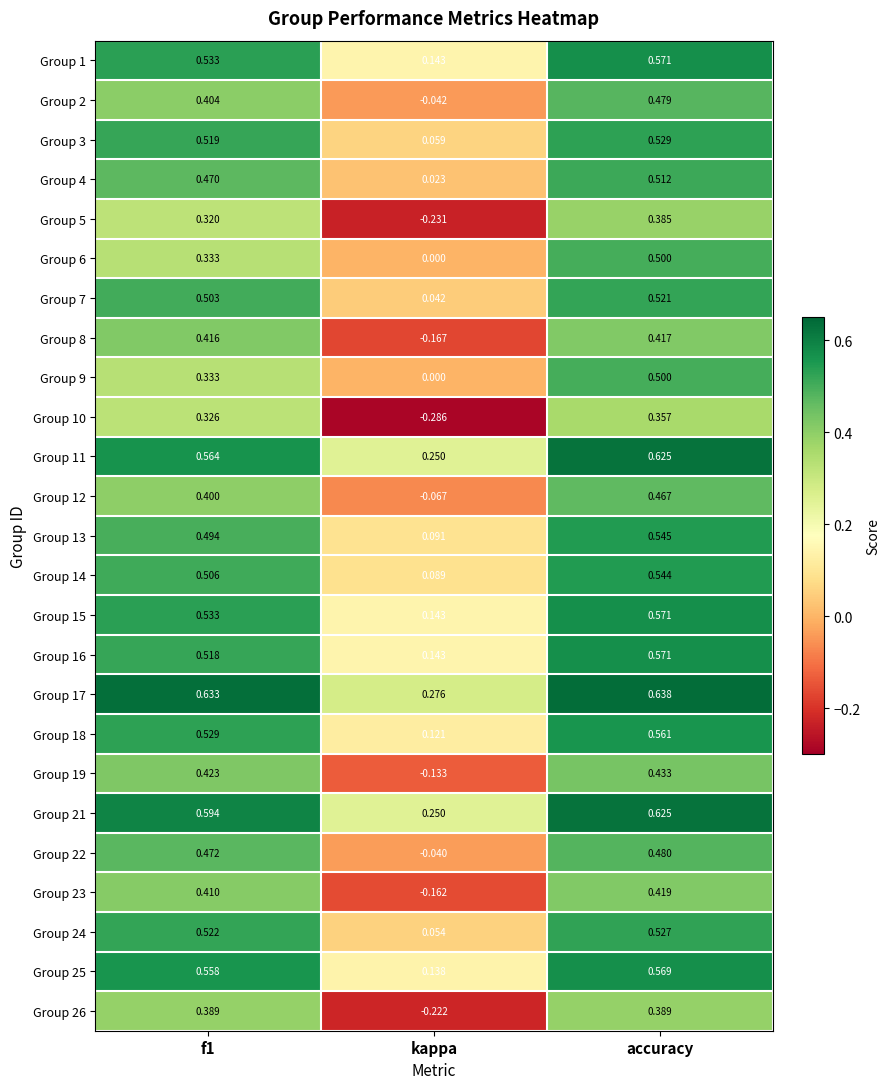

Is the value of Group 11 at accuracy greater than the value of Group 5 at f1?

Yes